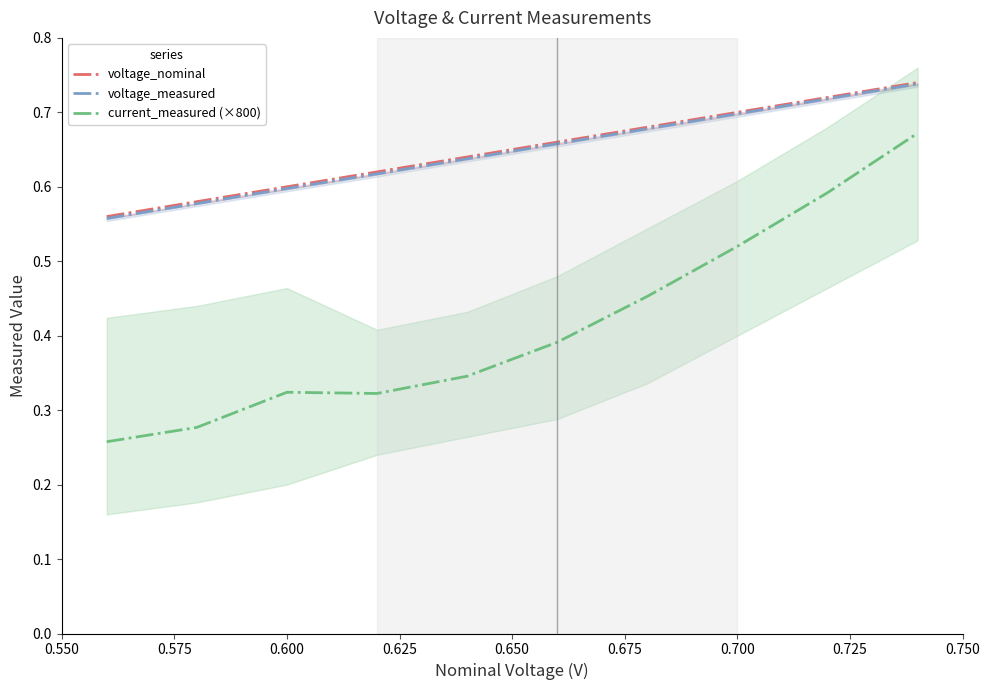

What are all the series names shown in the legend?

voltage_nominal, voltage_measured, current_measured (×800)